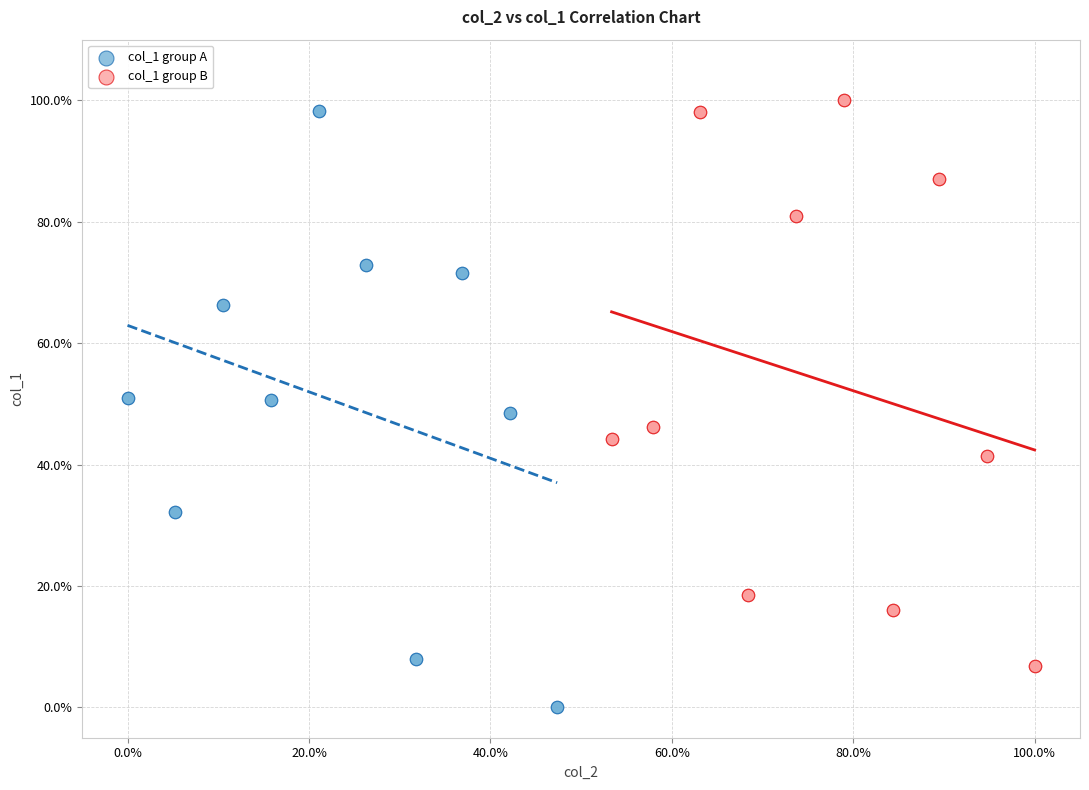

Which series has the largest Y range (max minus min)?

col_1 group A